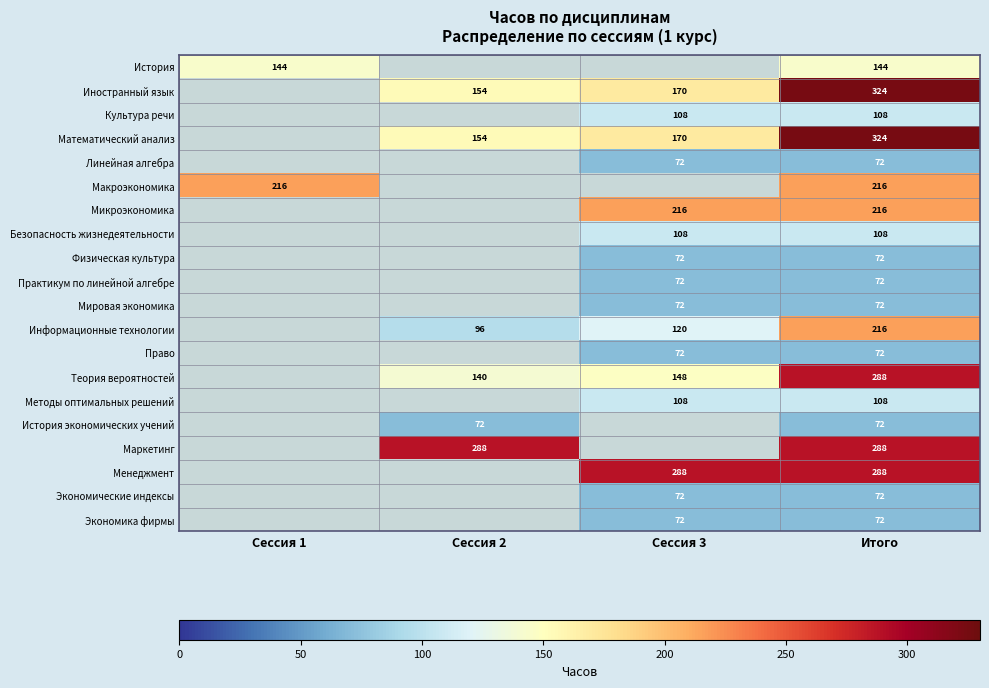

The value of Практикум по линейной алгебре at Итого is 122. True or false?

False